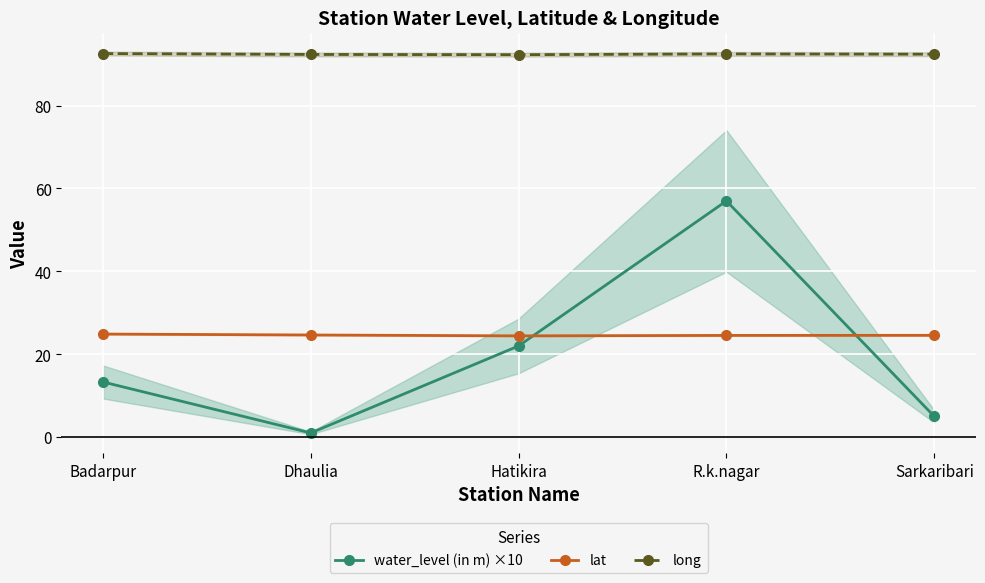

Read the lat value at Badarpur.

24.9